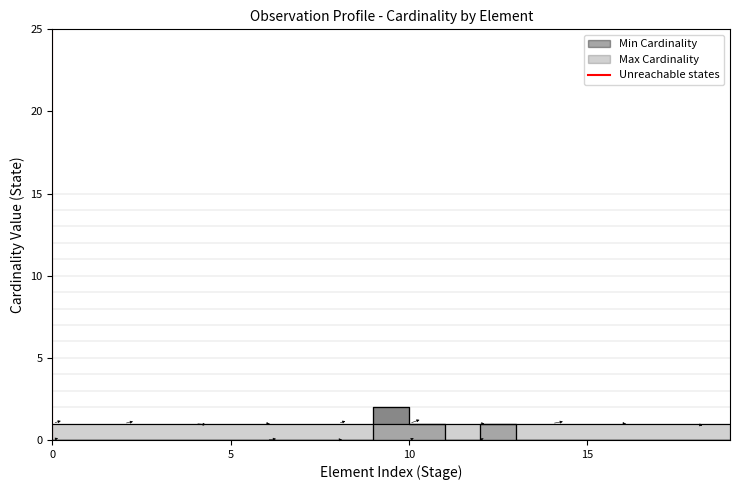

Is this an area chart (filled region under the line)?

No